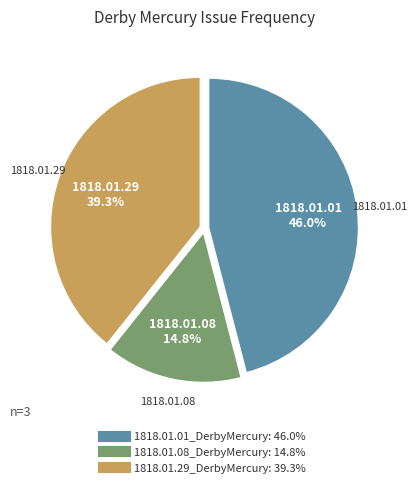

What percentage is the 1818.01.01_DerbyMercury slice, to the nearest percent?

46%